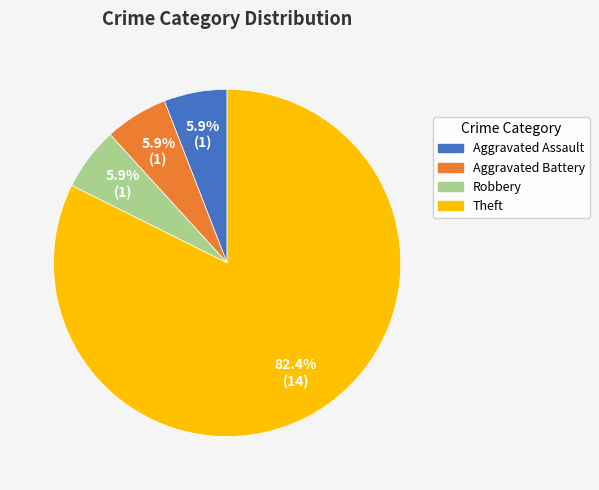

To the nearest percent, what is the difference between the largest and smallest slice percentages?

76%